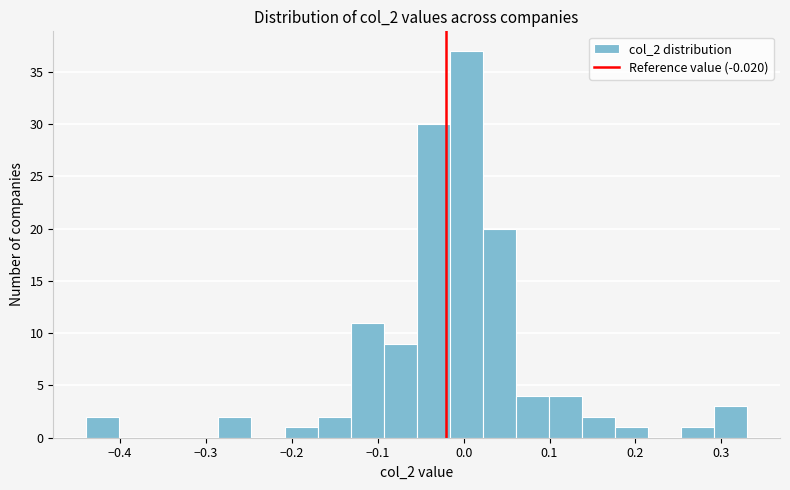

Read against the x-axis, roughly where is the centre of the tallest bar?

0.00